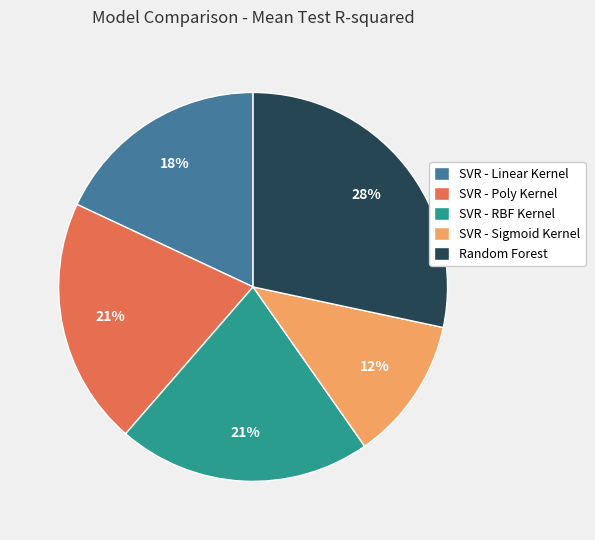

Is it true that SVR - Linear Kernel is 28% of the pie?

False